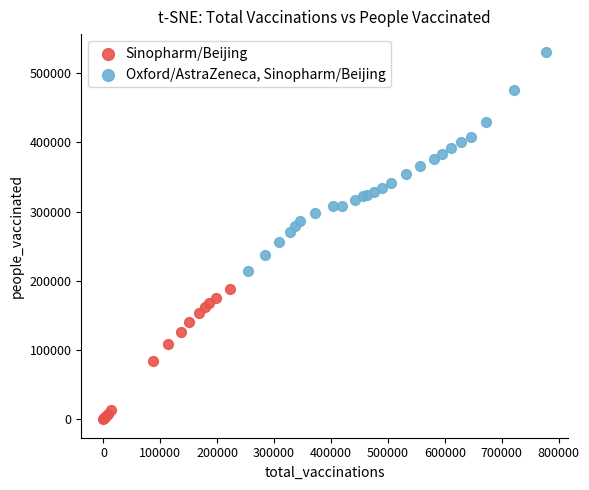

Which series reaches the minimum Y coordinate?

Sinopharm/Beijing